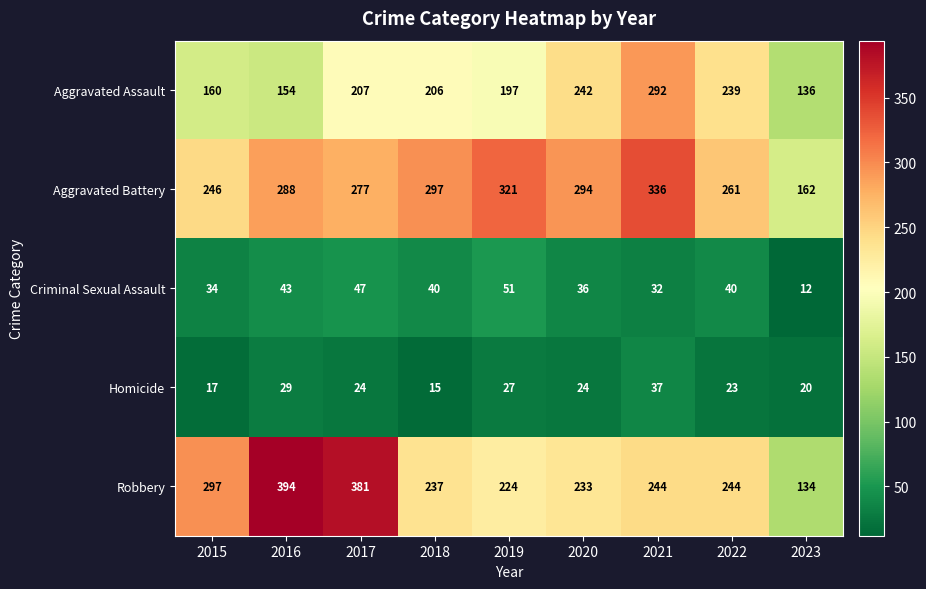

At which category does the chart reach its minimum across all series?

2023